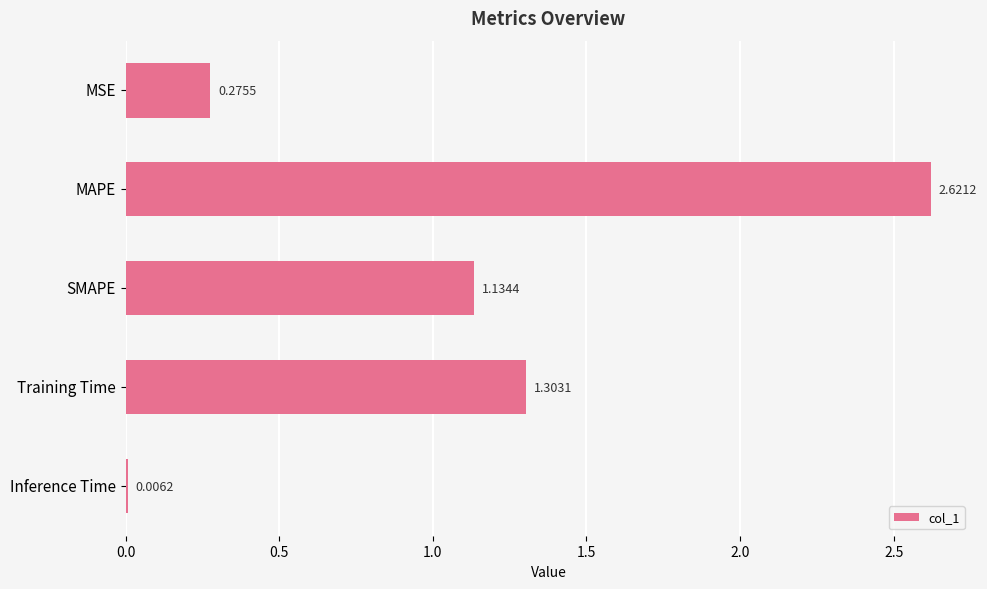

Which label corresponds to the largest value in the chart?

MAPE